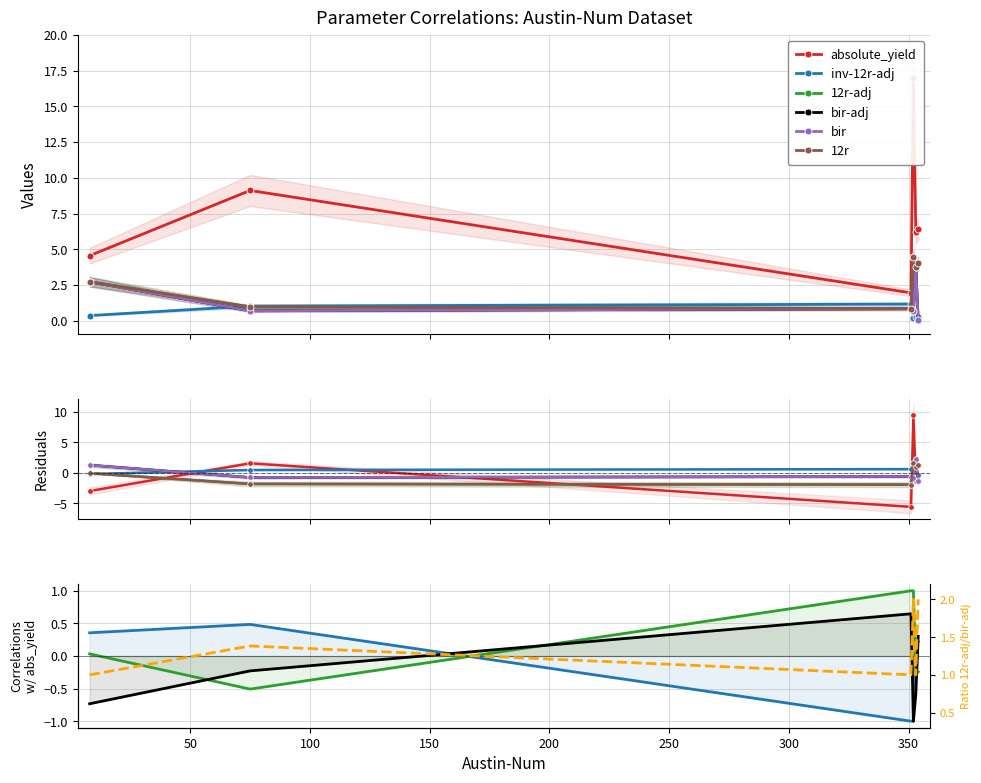

What are all the series names shown in the legend?

absolute_yield, inv-12r-adj, 12r-adj, bir-adj, bir, 12r